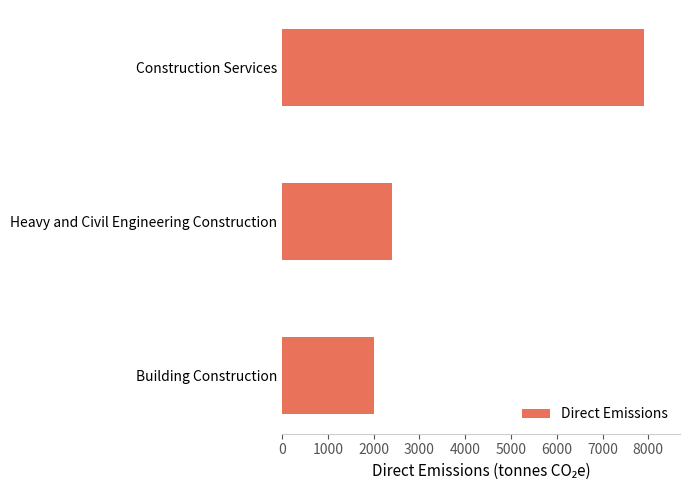

Rank the categories by value from highest to lowest.

Construction Services, Heavy and Civil Engineering Construction, Building Construction